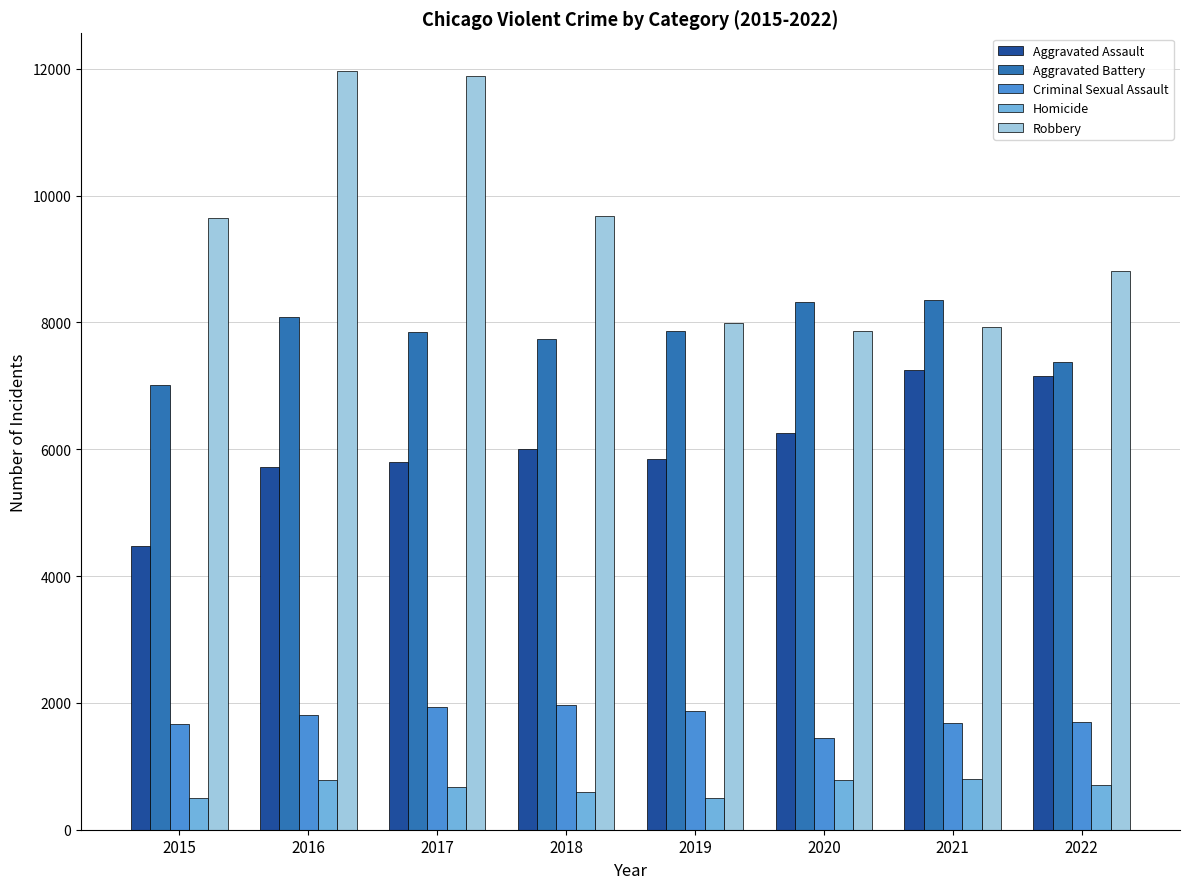

Are the bars grouped side by side (vs. stacked)?

Yes